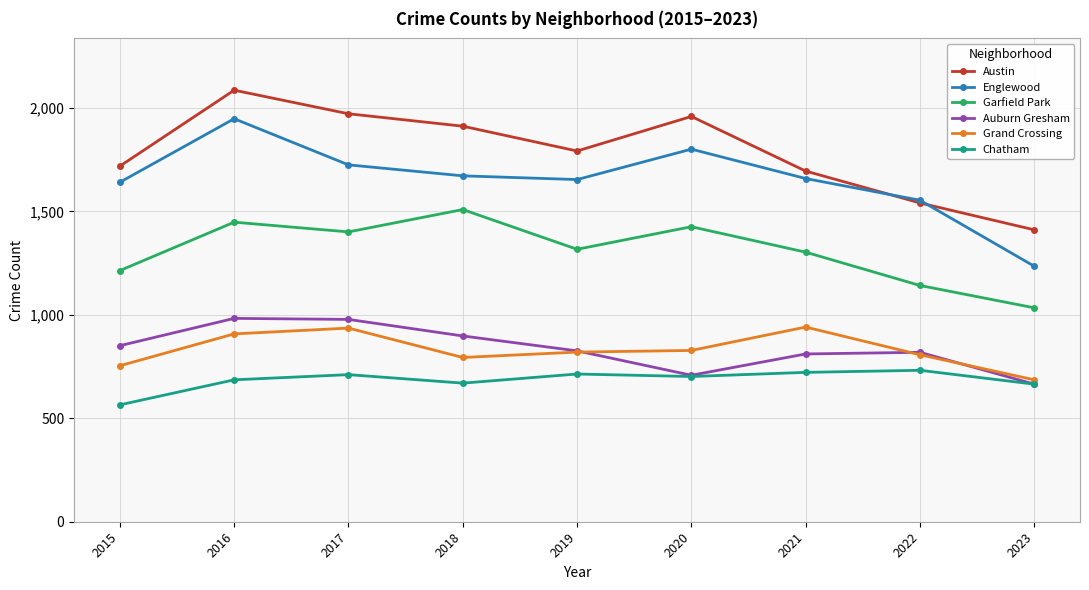

Which series has the largest range (max minus min)?

Englewood